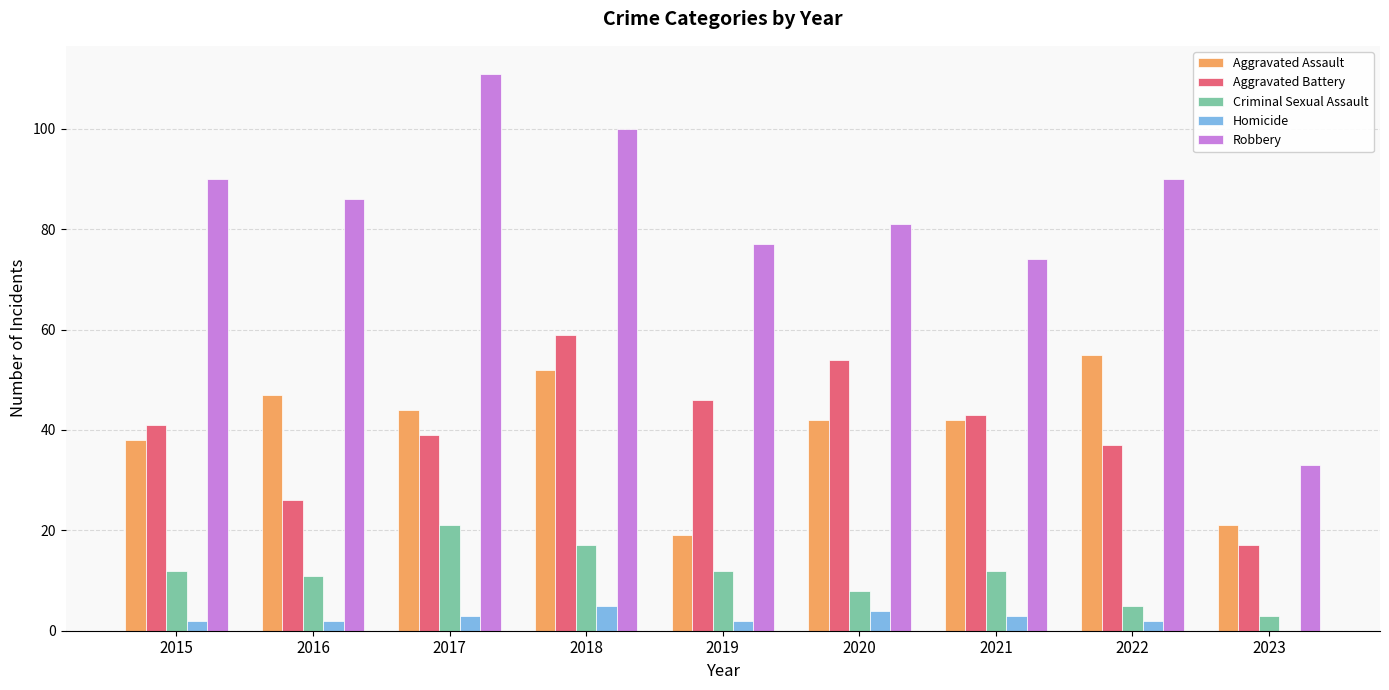

Which series changed the most between 2018 and 2023?

Robbery